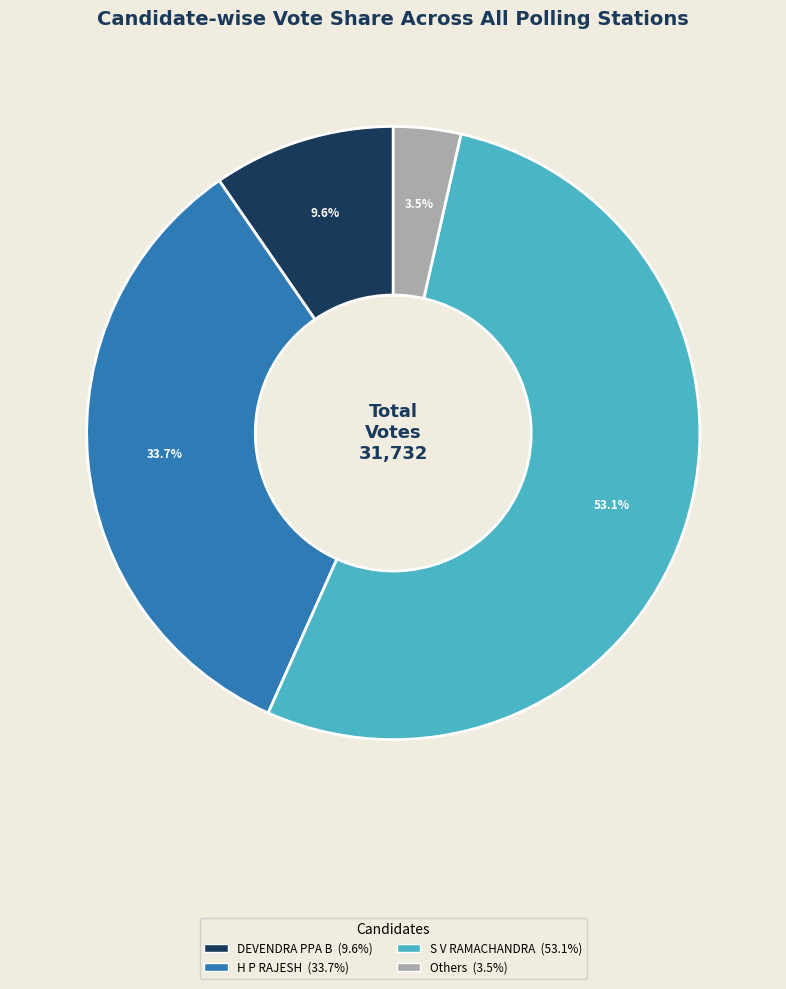

Is there a majority slice in this chart?

Yes